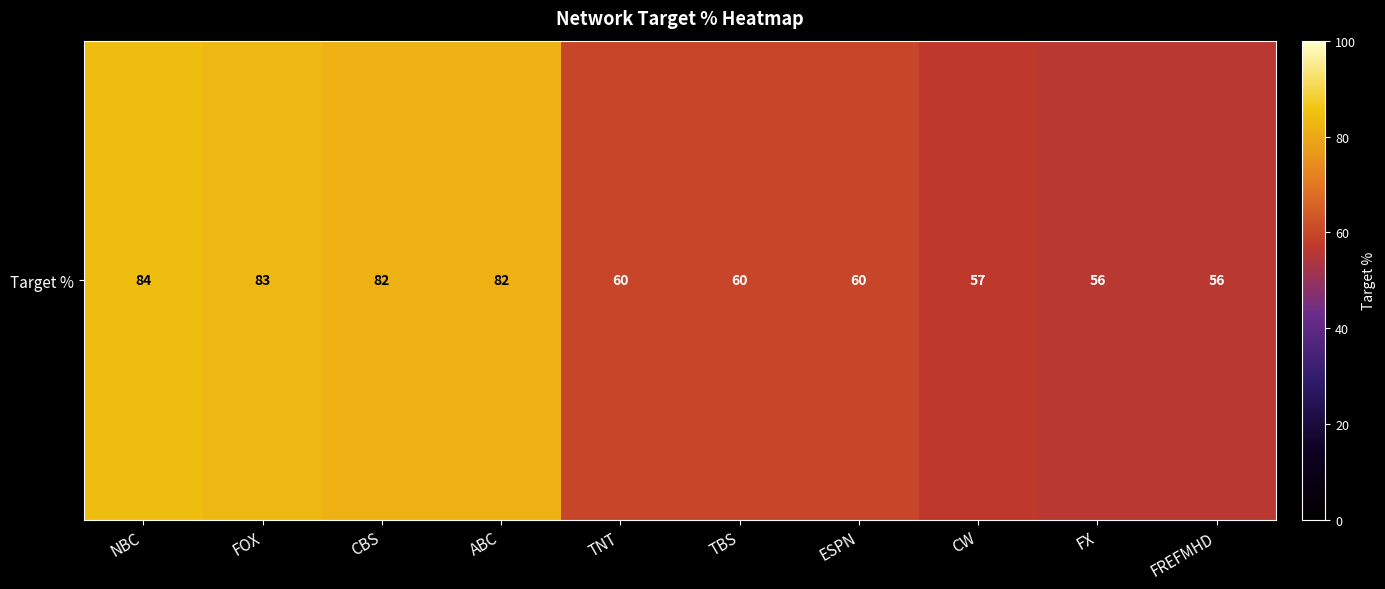

Read the value at FOX, to the nearest 10.

80